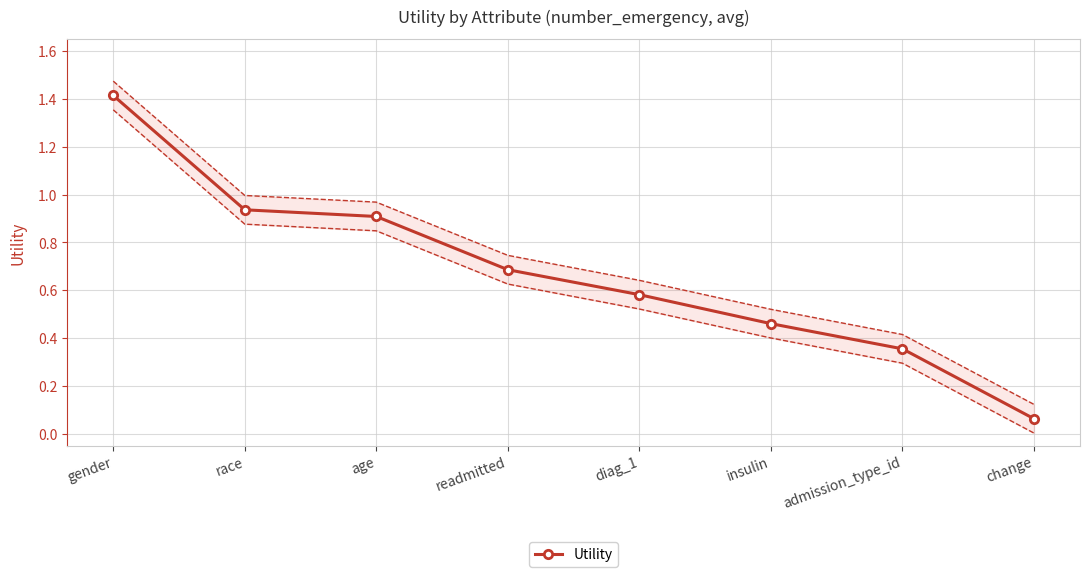

What is the difference between the maximum and minimum values?

1.4